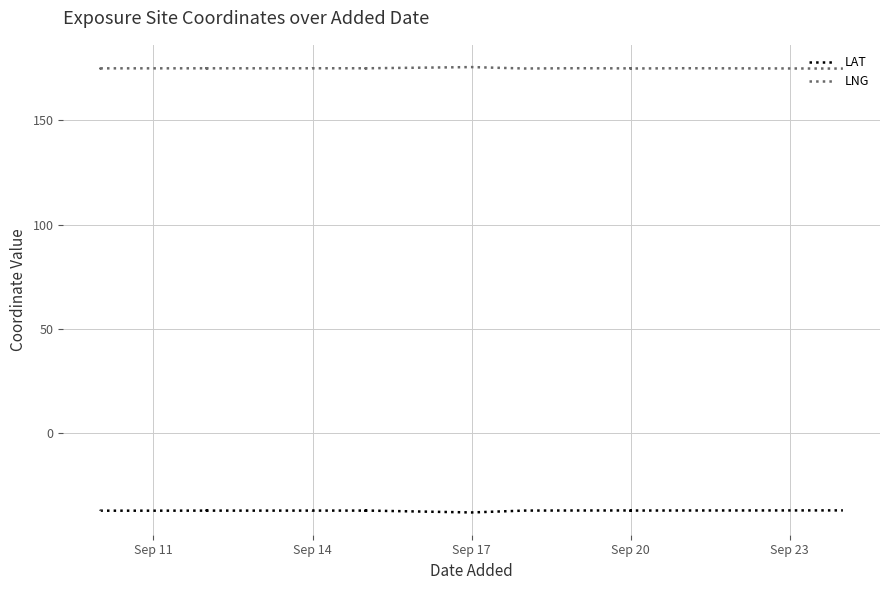

How many interior local peaks does the LNG series have?

9